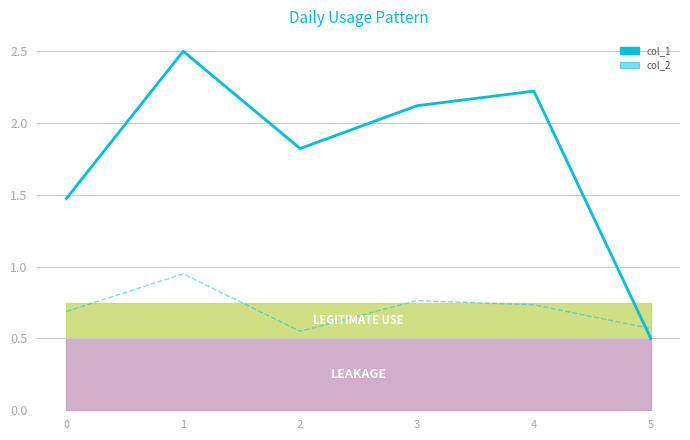

The col_2 series shows 0.7 at 0. True or false?

True